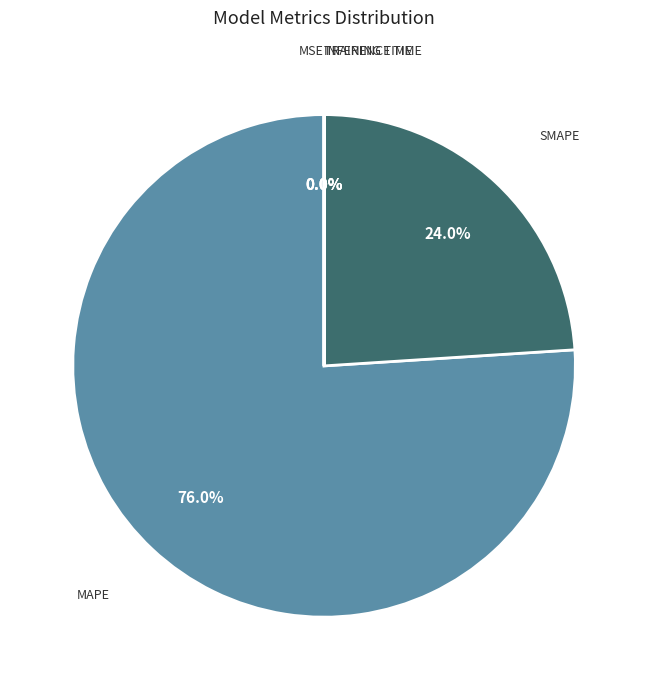

Is there any slice that represents more than half of the pie?

Yes